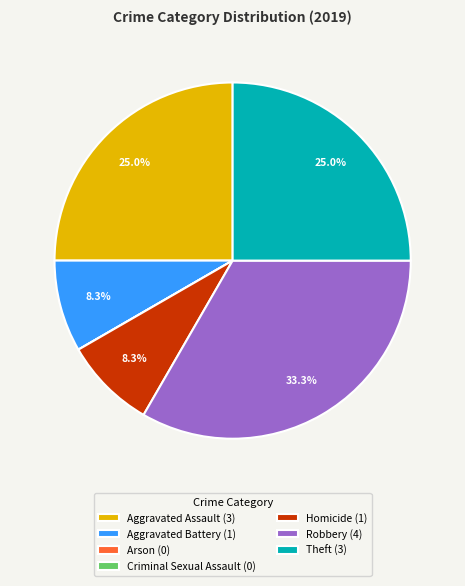

To the nearest percent, what percentage of the pie is Aggravated Assault?

25%